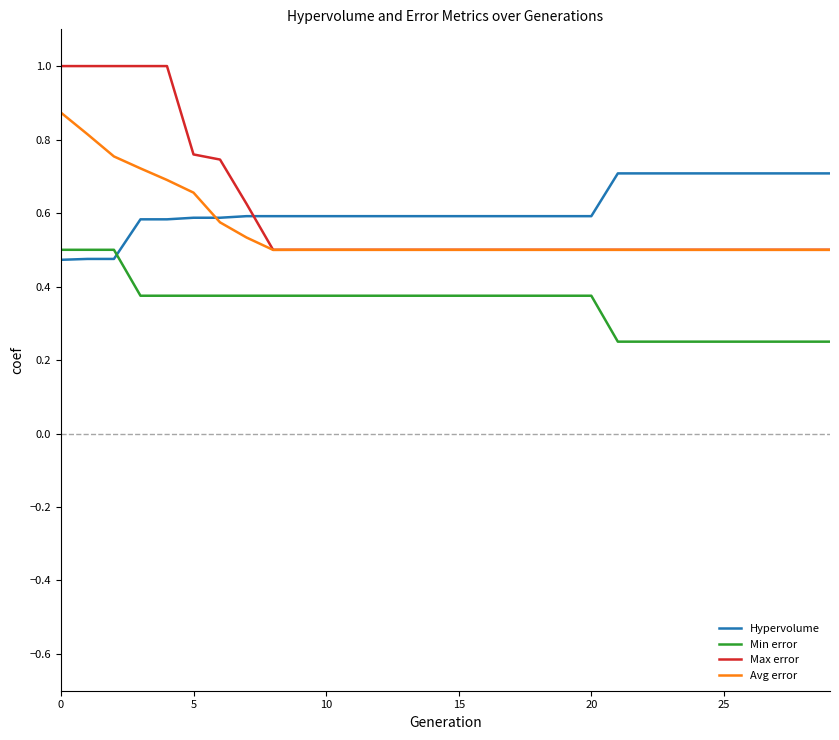

True or false: Min error and Avg error cross at least once.

False